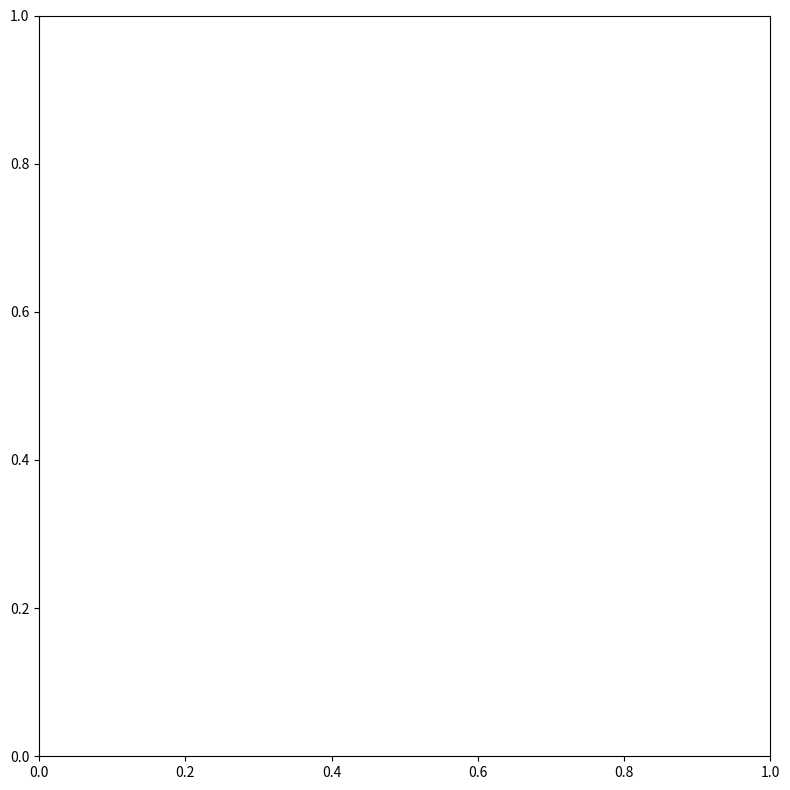

True or false: destination_state and source_state cross at least once.

False